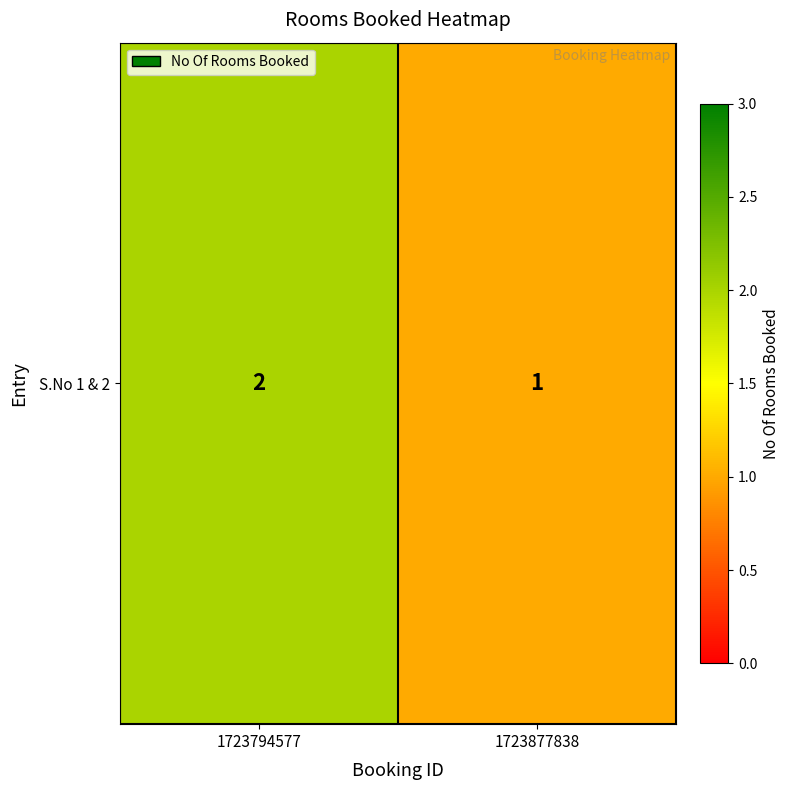

What is the ratio of the value at 1723794577 to the value at 1723877838?

2.0